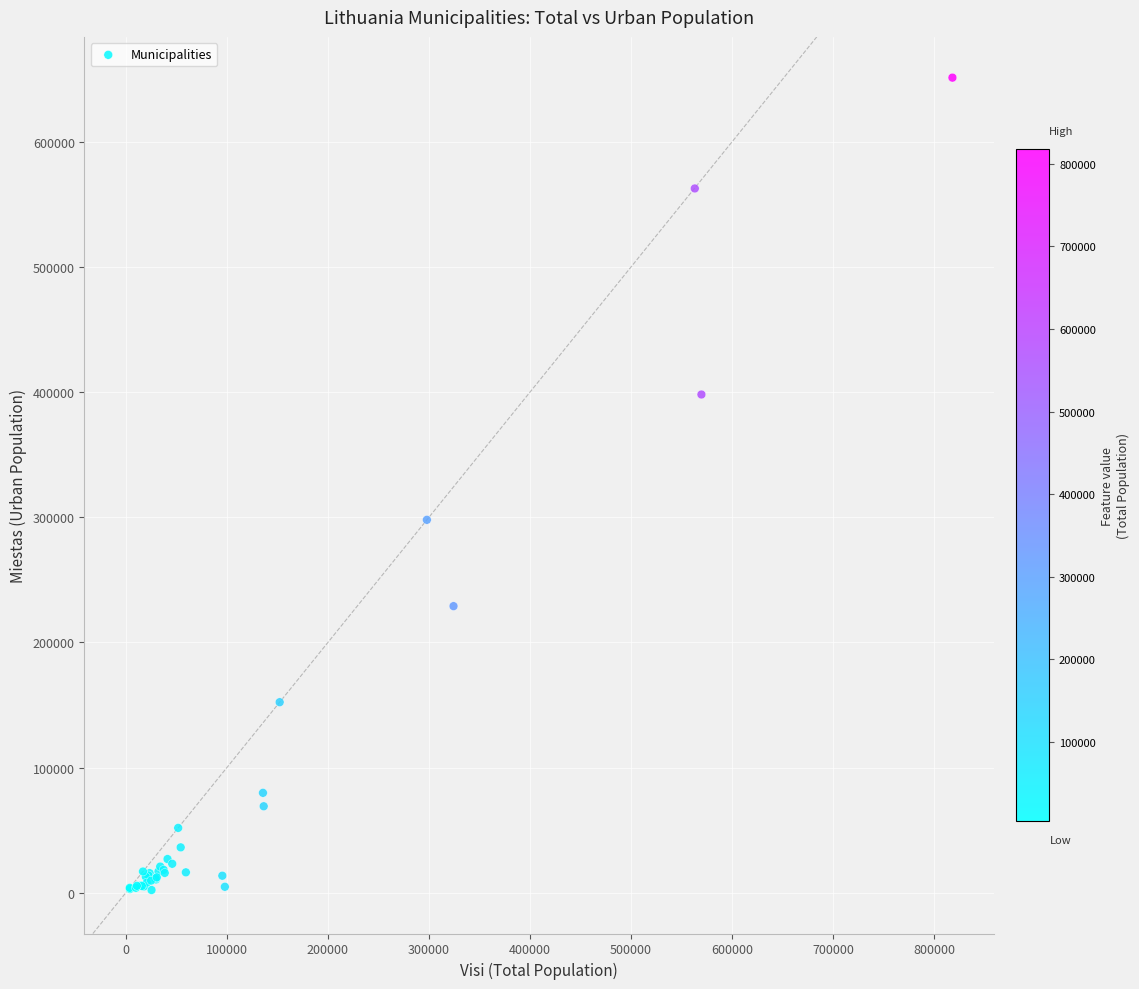

What Y value in the scatter plot is closest to 326668?

297906